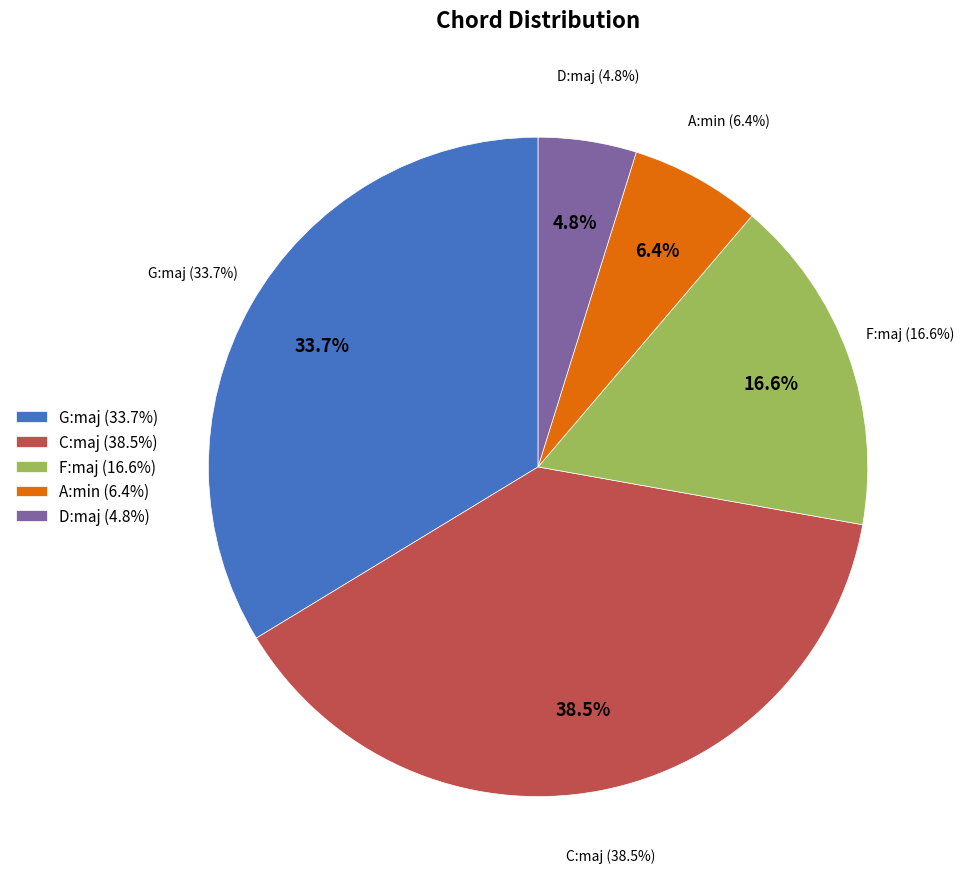

Rank the categories by value from lowest to highest.

D:maj, A:min, F:maj, G:maj, C:maj